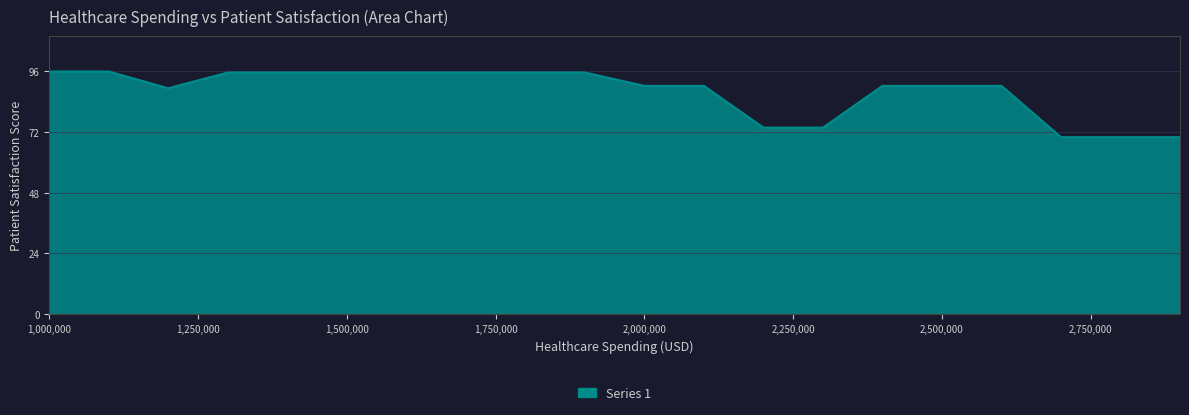

What is the smallest value displayed?

70.0